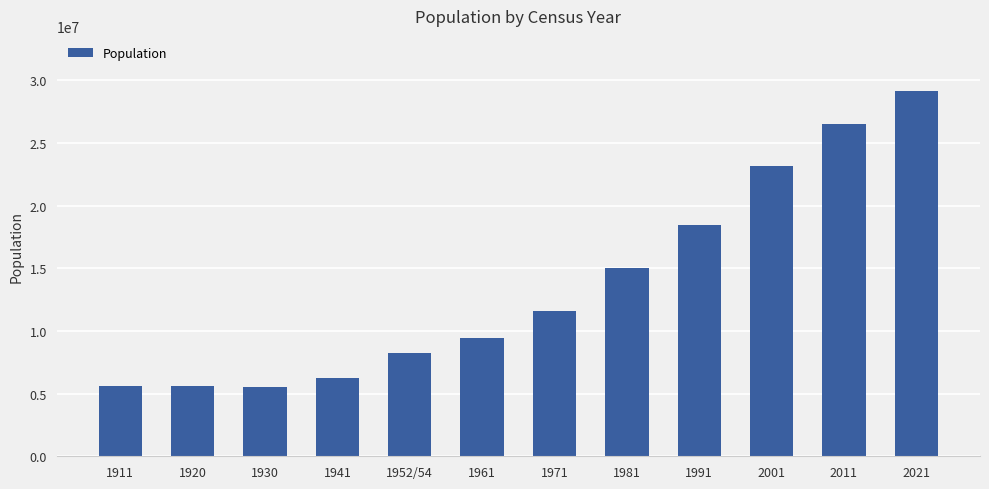

What is the ratio of the value at 2021 to the value at 1911?

5.2